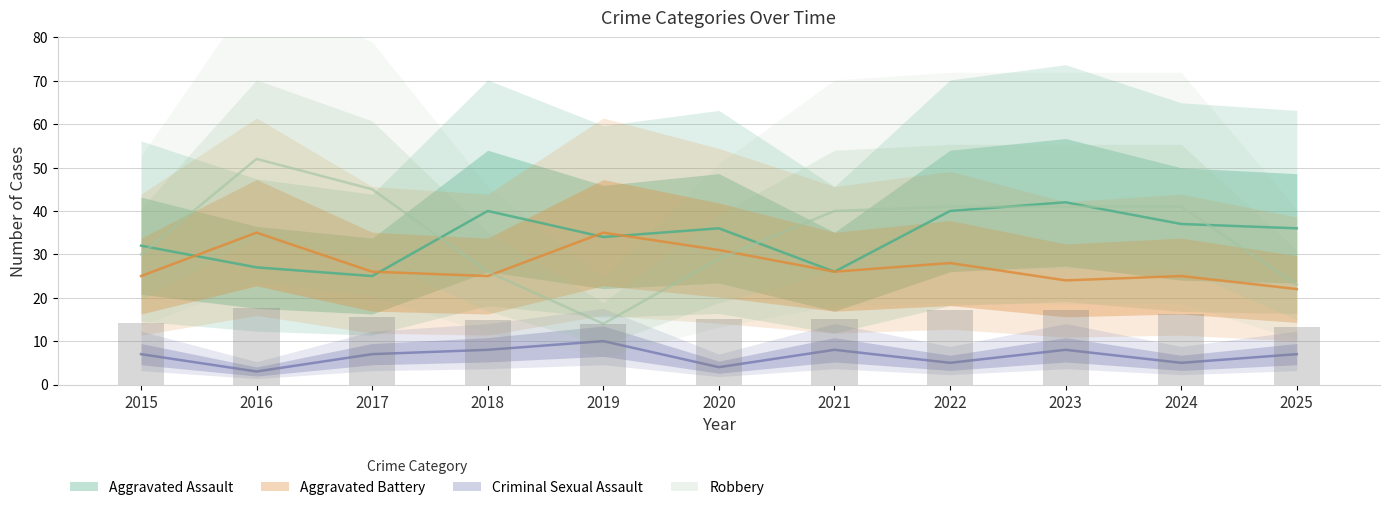

What is the maximum value for Criminal Sexual Assault?

10